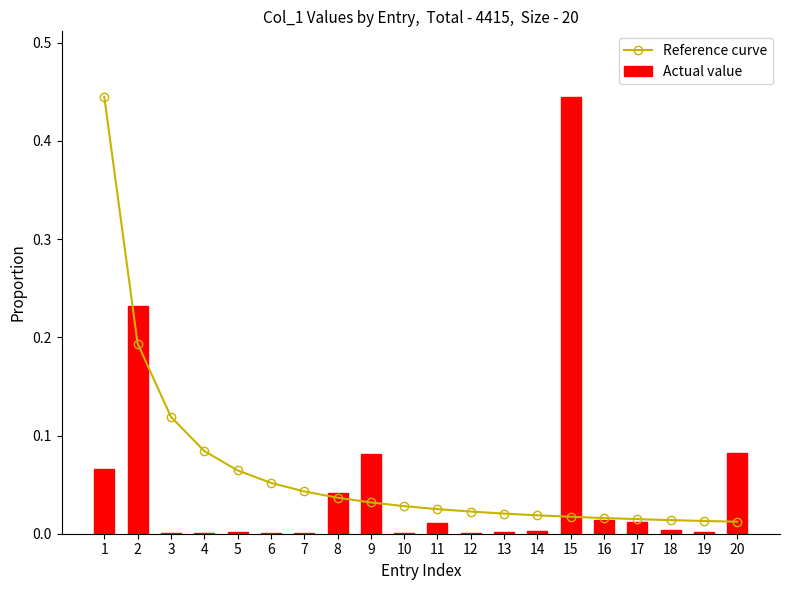

Which series has the widest spread of values?

Actual value